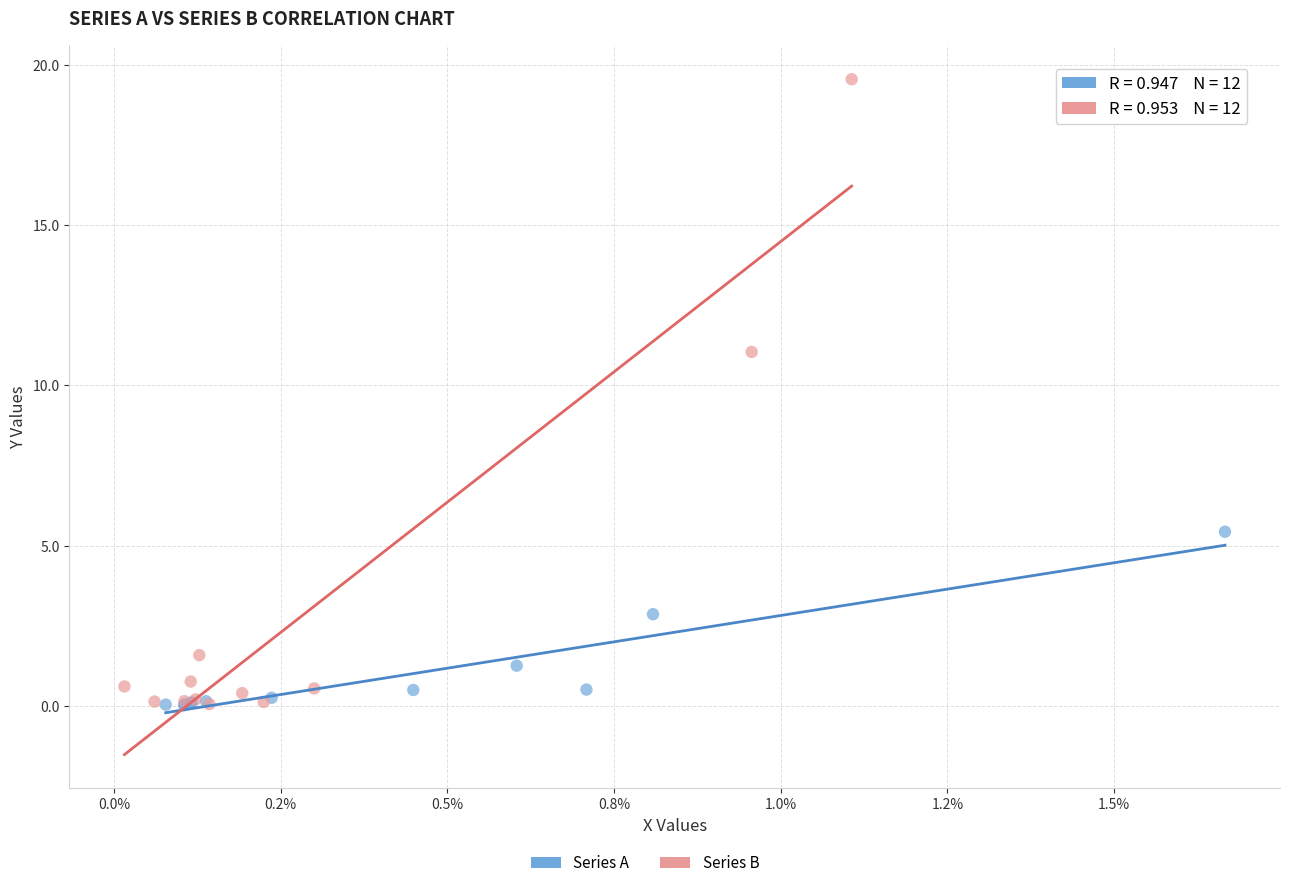

Which series reaches the maximum Y coordinate?

Series B